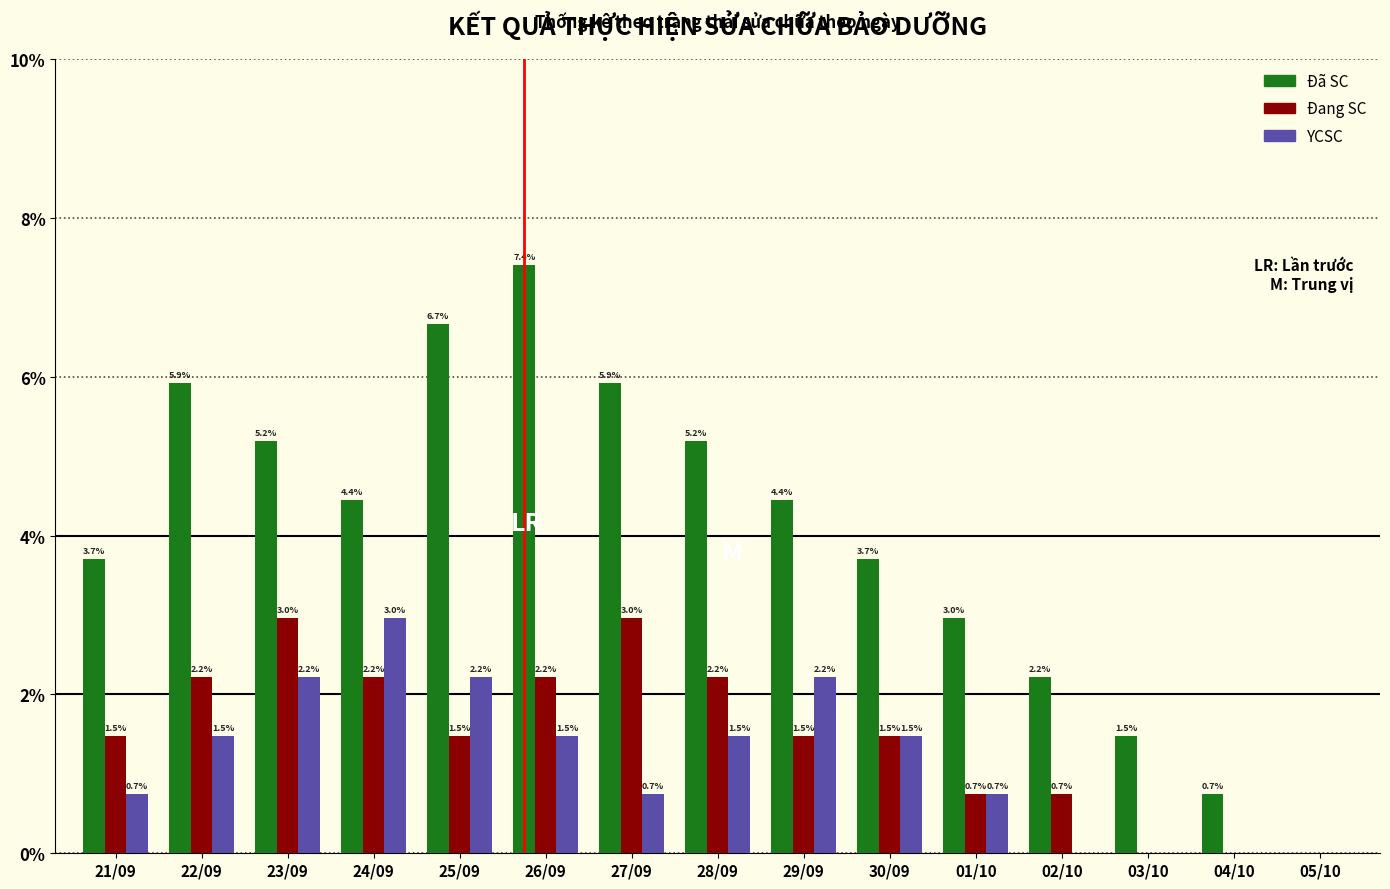

How many positive values does the YCSC series have?

11